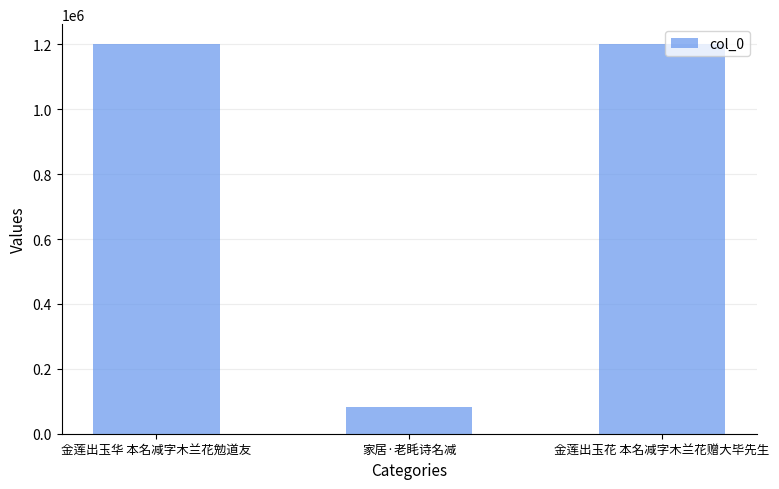

What is the label of the 1st bar from the right?

金莲出玉花 本名减字木兰花赠大毕先生